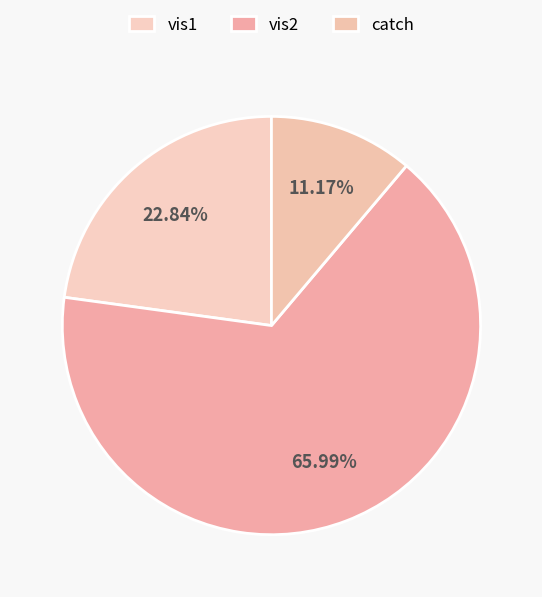

To the nearest percent, what percentage of the pie is vis1?

23%